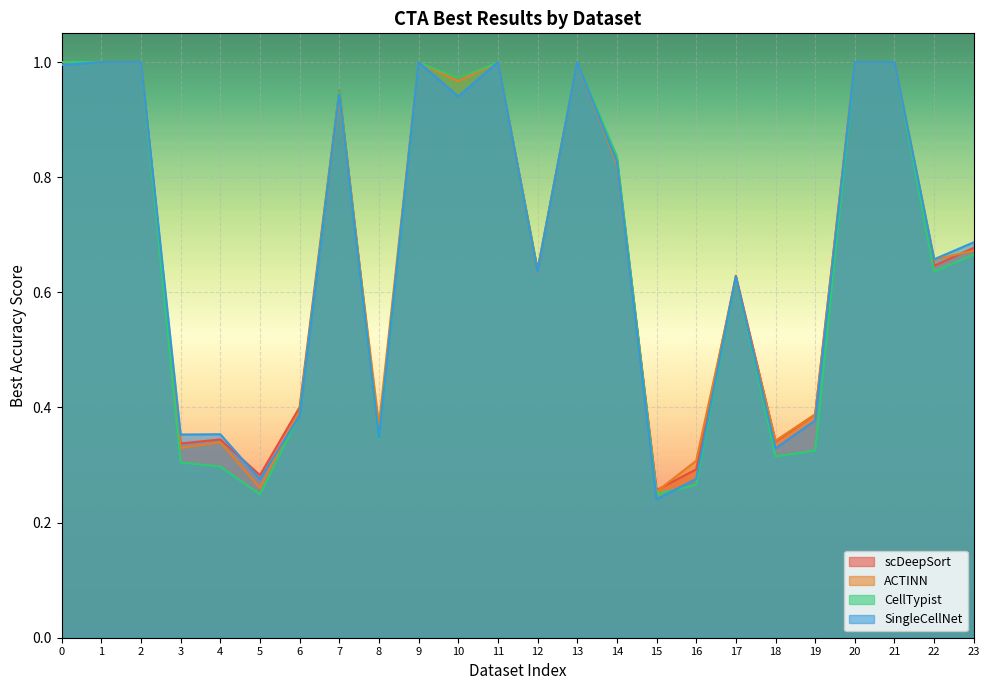

Does the chart display data point markers on the line(s)?

No